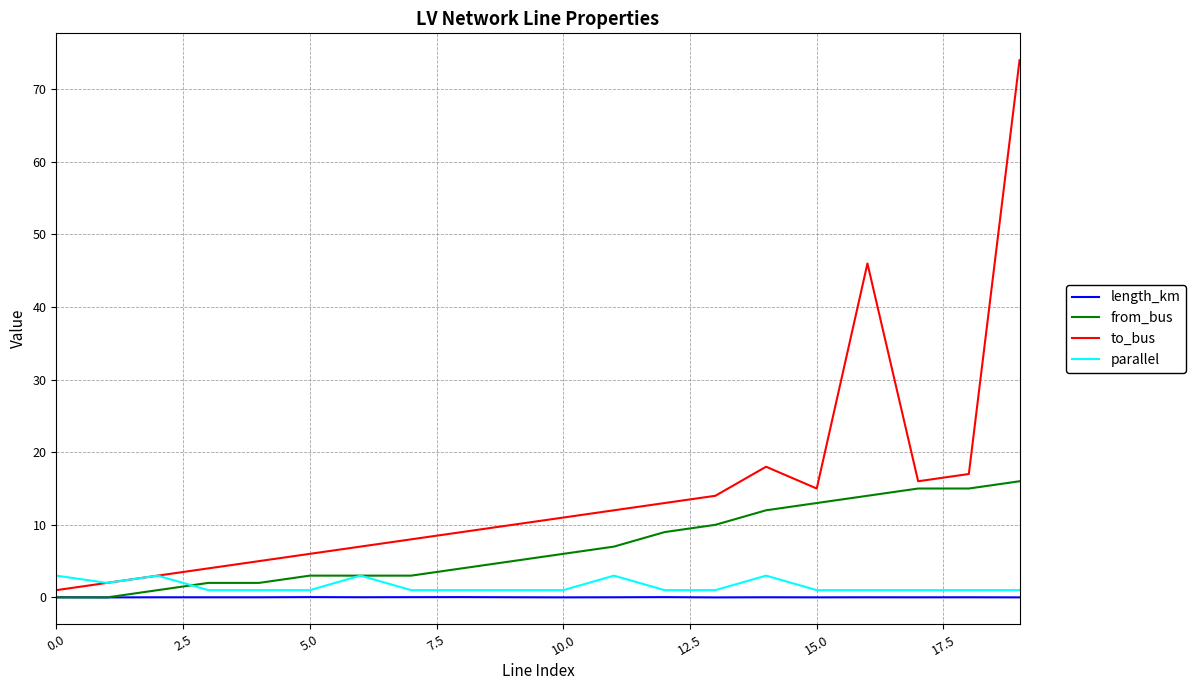

Which series has the largest total across all categories?

to_bus